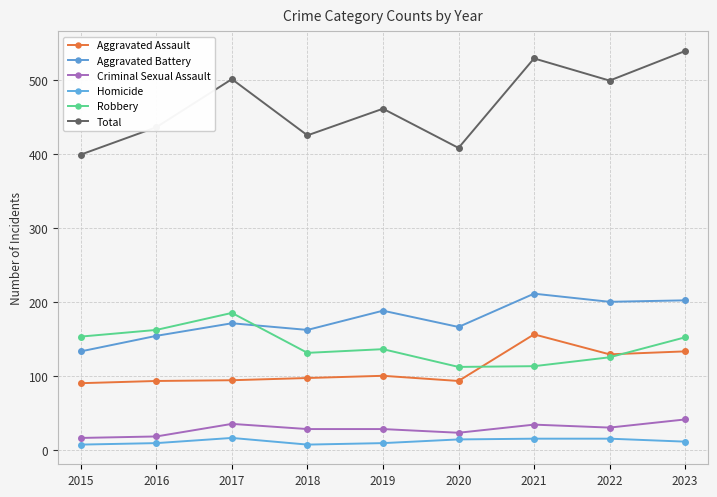

True or false: Homicide has a value of 9 at 2016.

True